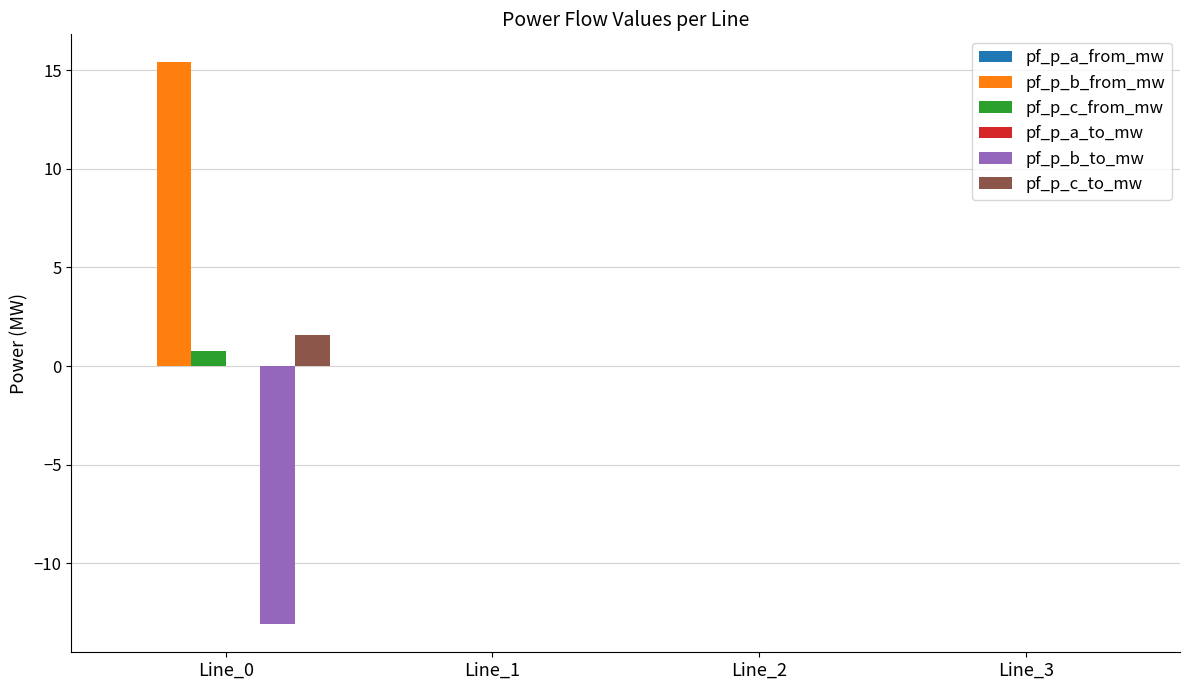

Count the number of data series in this chart.

6